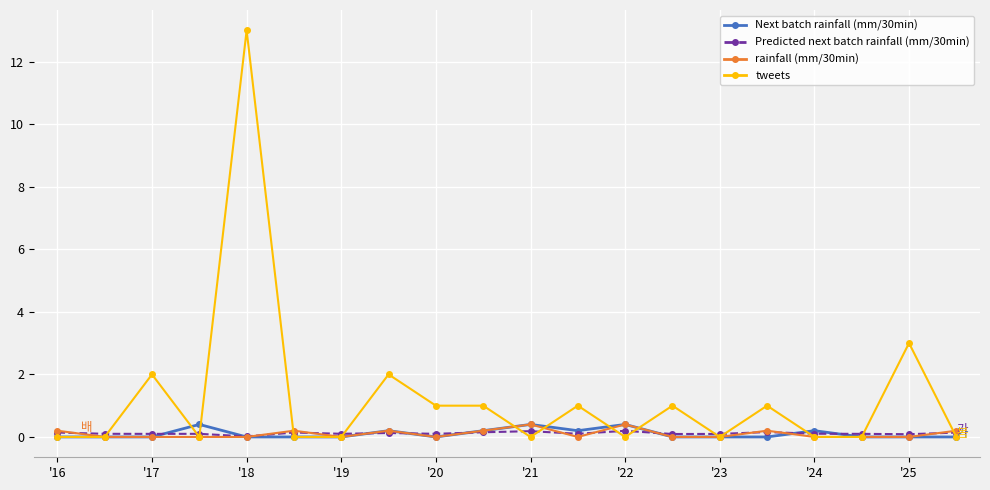

Which series has the widest spread of values?

tweets